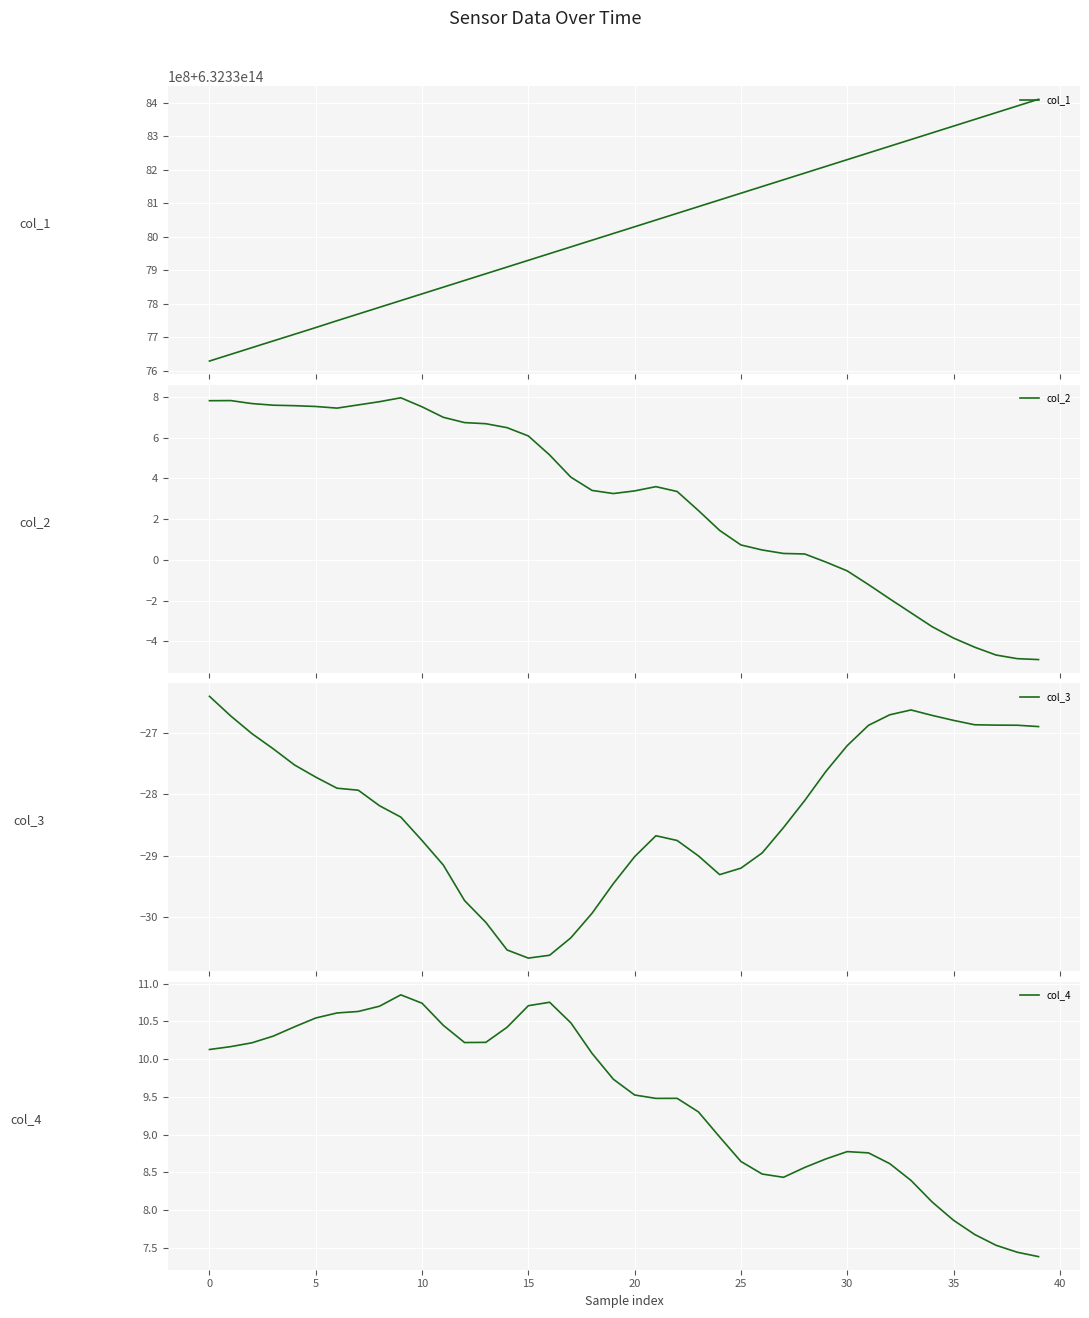

What is the minimum value for col_1?

632337629630210.0